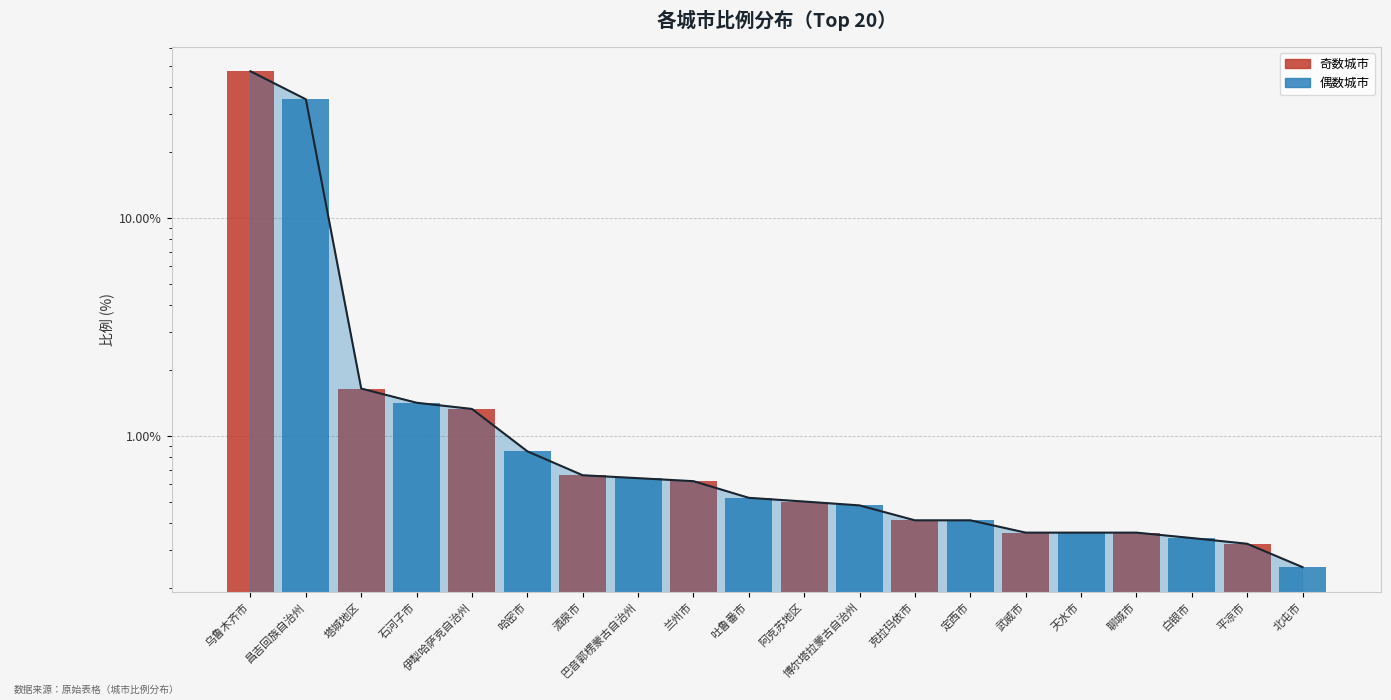

How many bars are there in total?

20